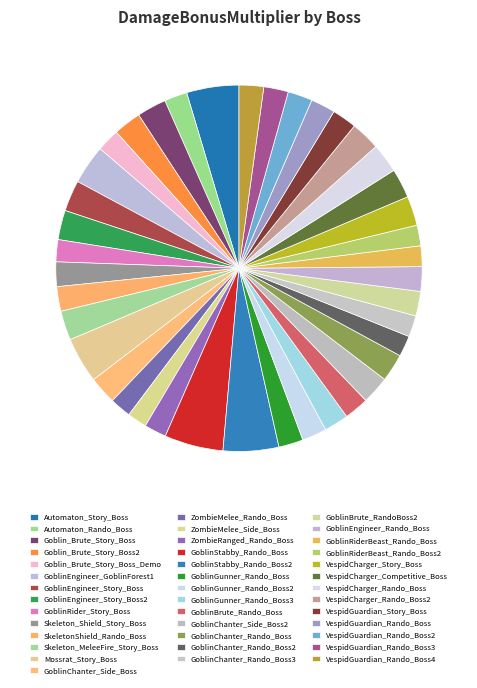

How many slices are in this pie chart?

40